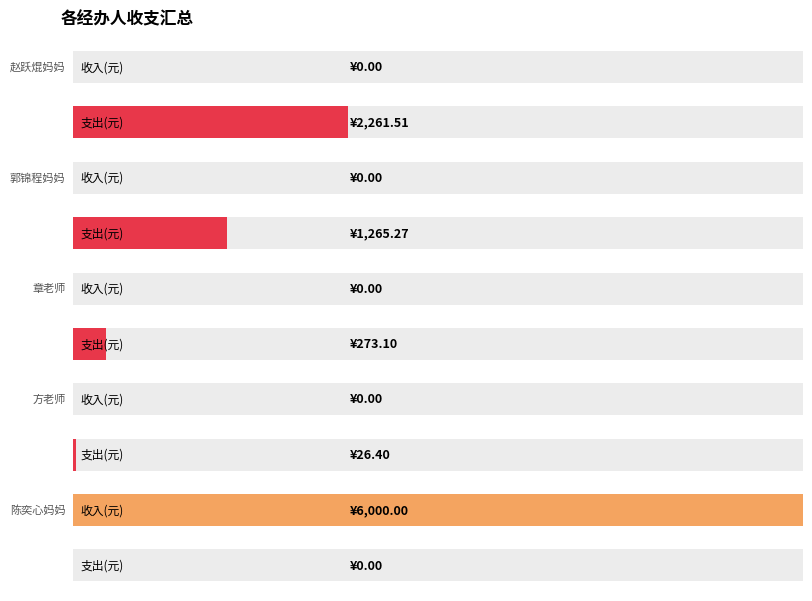

The value of 结余 at 17 is 804.2. True or false?

False